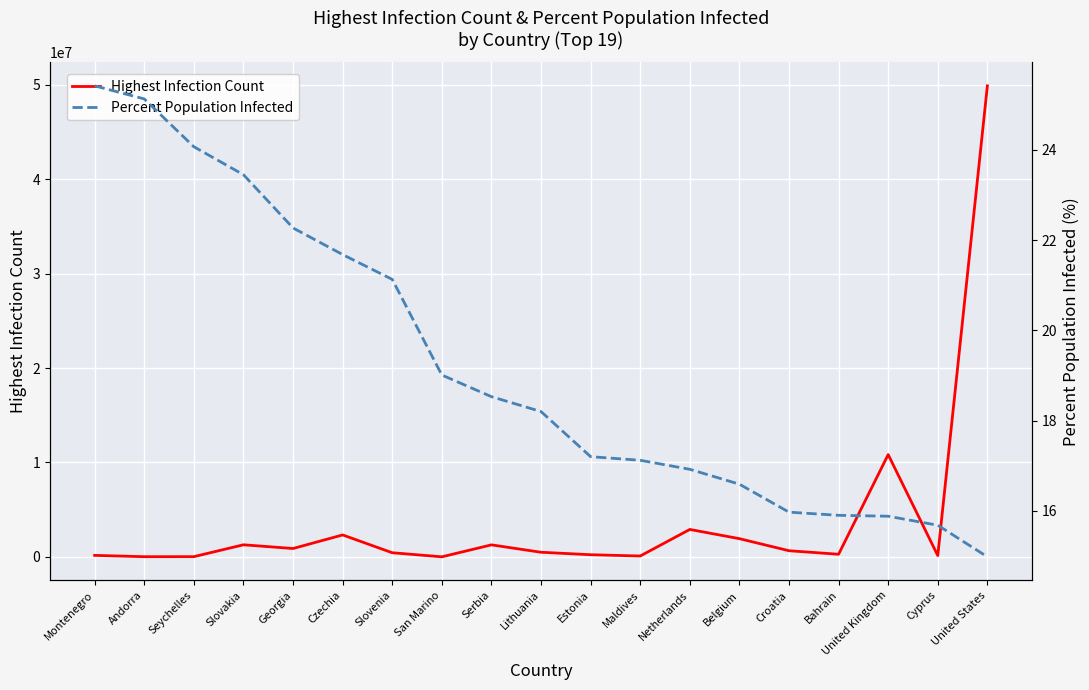

How many lines are shown in the chart?

2